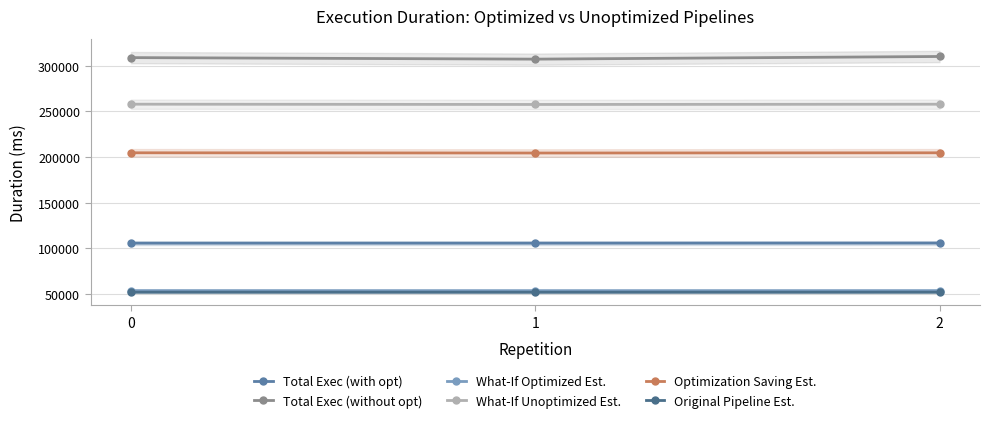

What is the difference between the maximum and minimum values in the Total Exec (without opt) series?

2906.6